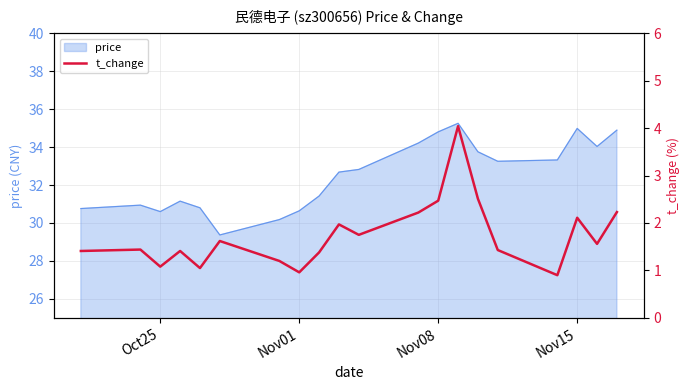

True or false: the data has more than 2 interior local peaks.

True